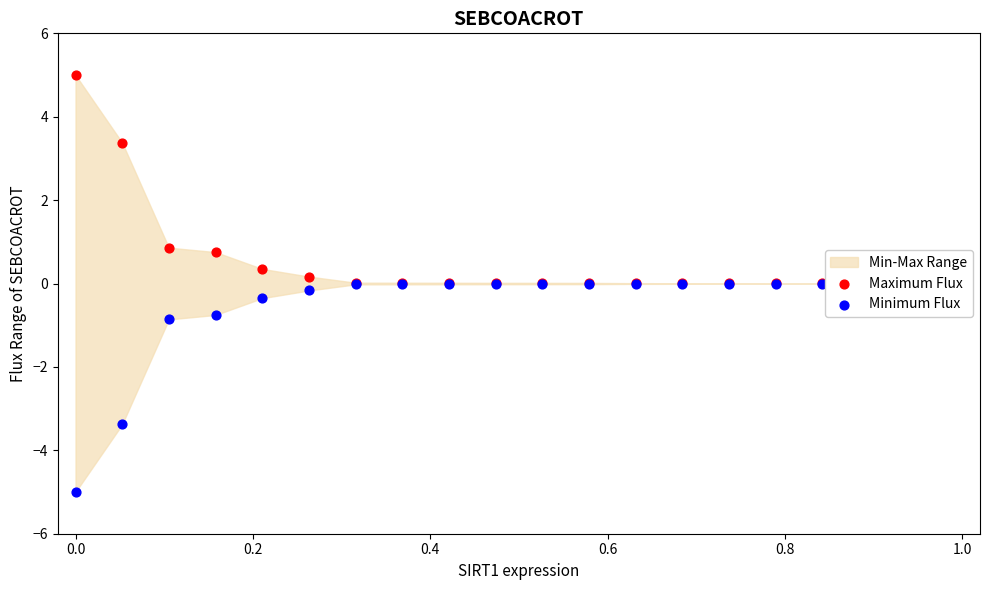

Which series reaches the maximum Y coordinate?

Maximum Flux